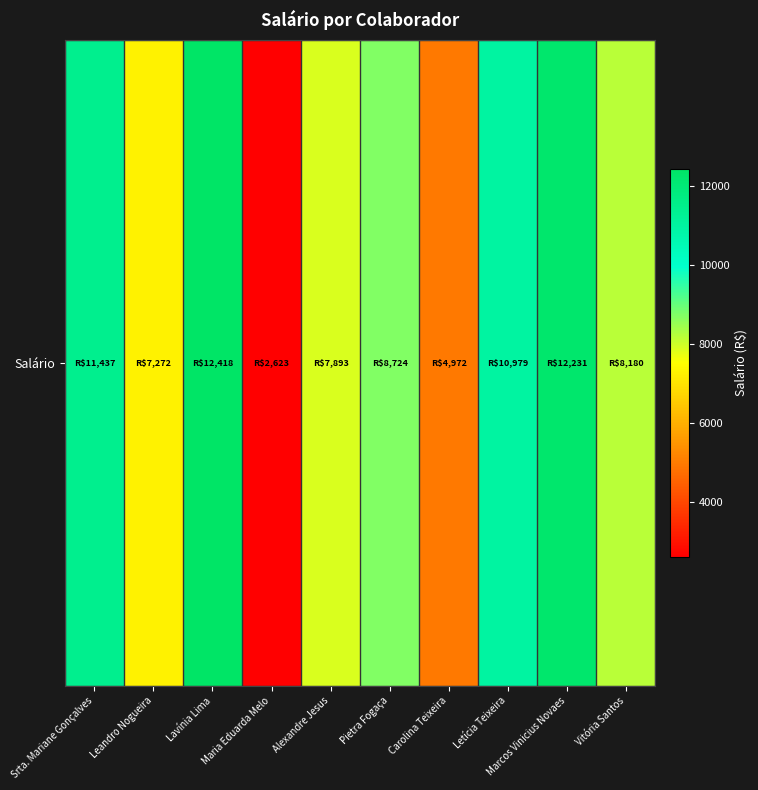

Which category has the lowest value across all series?

Maria Eduarda Melo